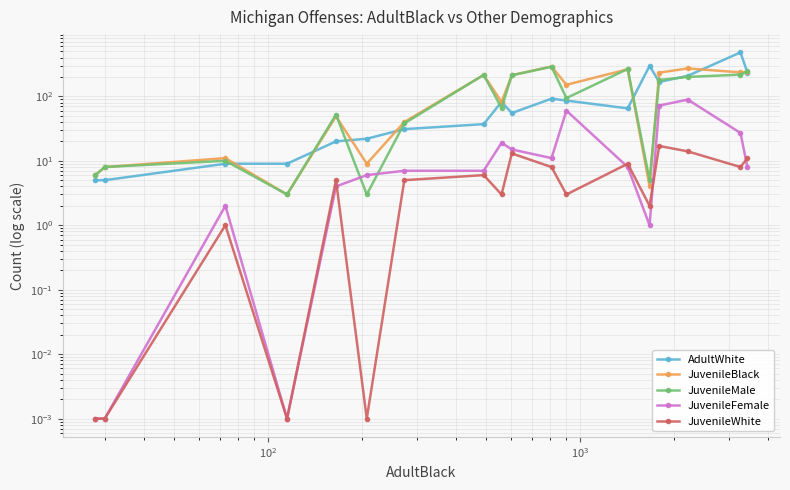

What is the value of the JuvenileMale point at the 9th from the left?

66.0